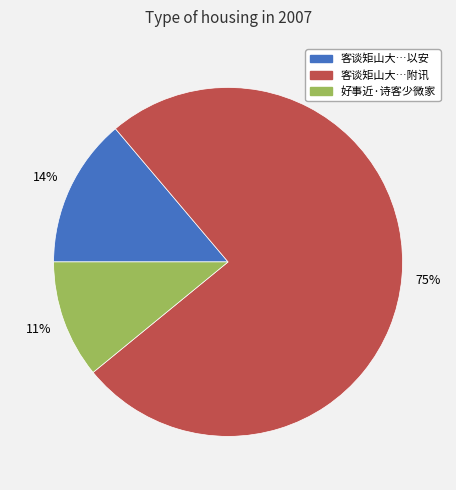

To the nearest percent, what is the average slice percentage?

33%